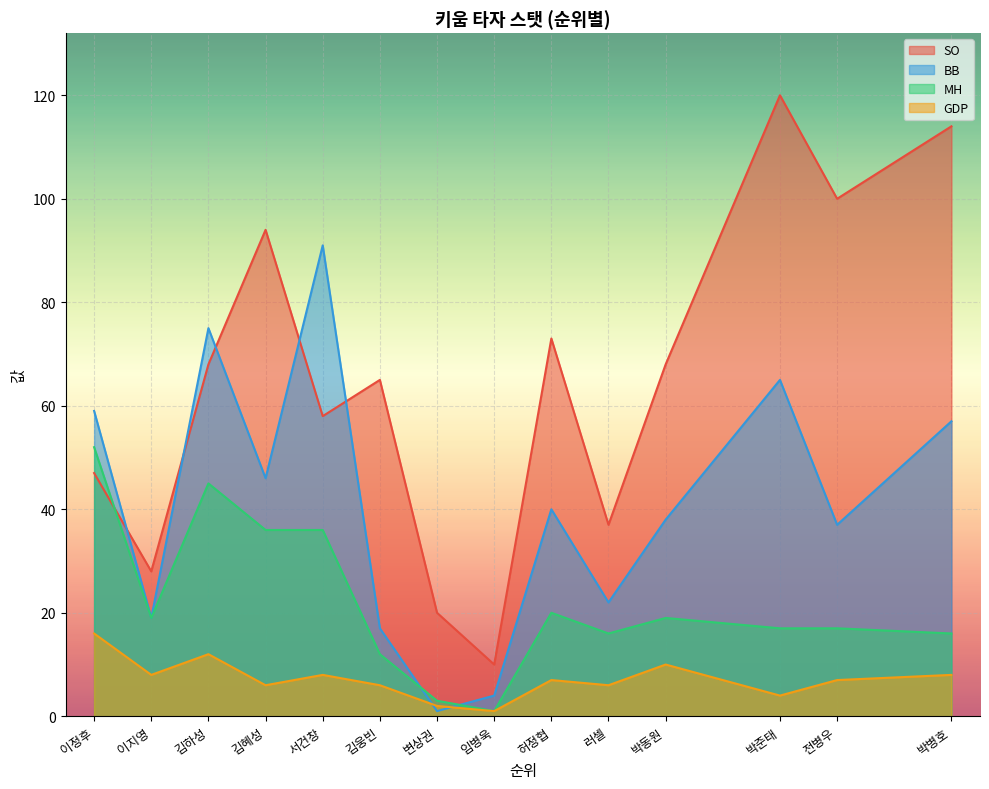

What is the difference between the second highest and second lowest values in the GDP series?

10